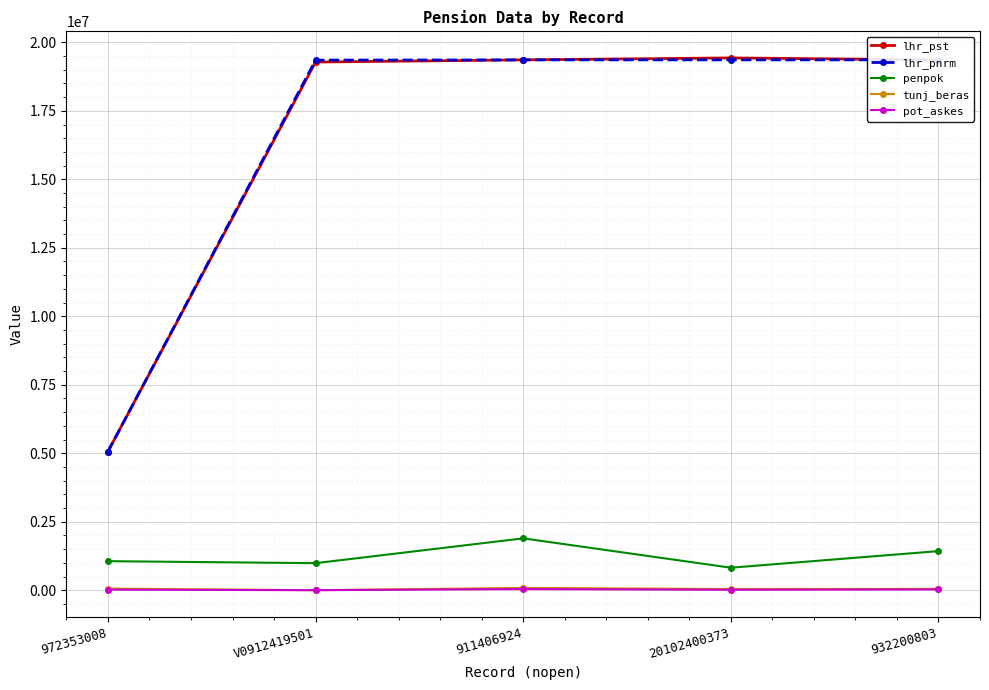

At how many categories does at least one series exceed 6226593?

4